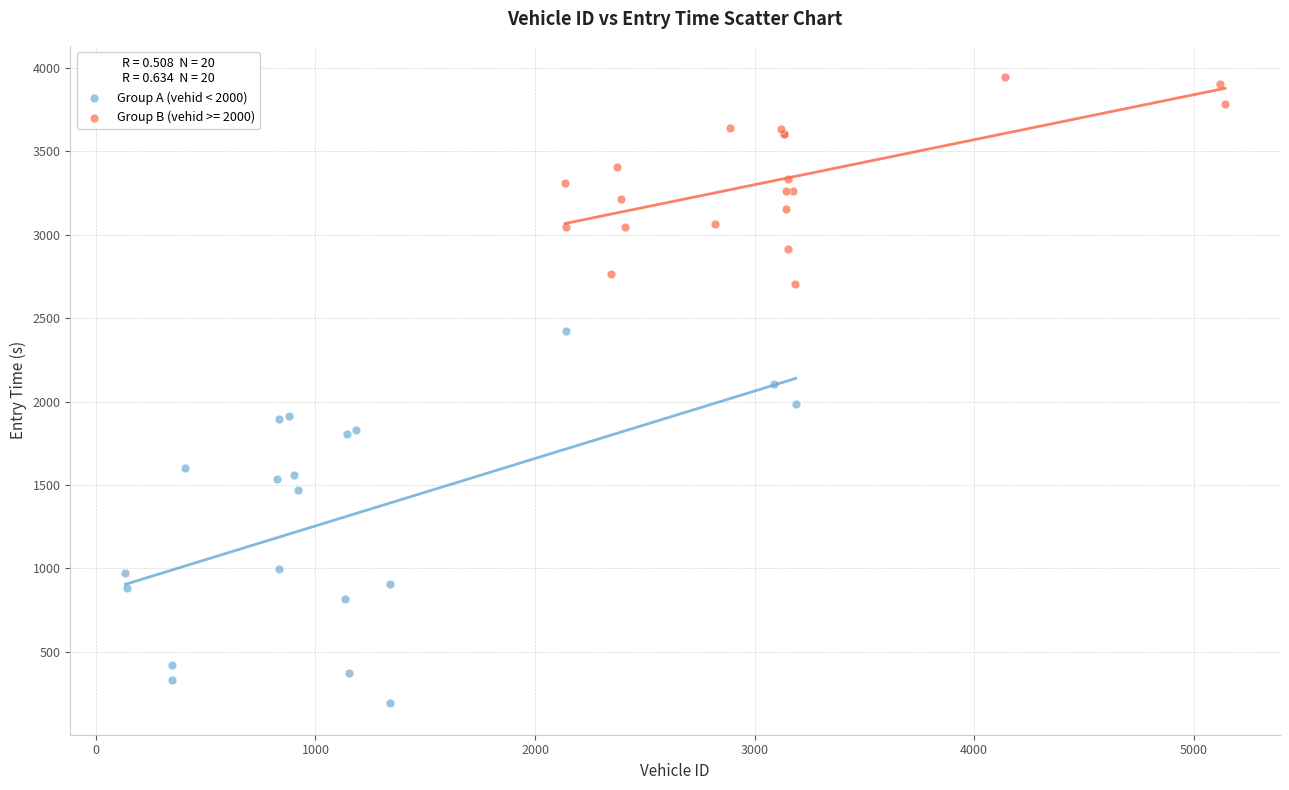

Which series has the largest Y range (max minus min)?

Group A (vehid < 2000)